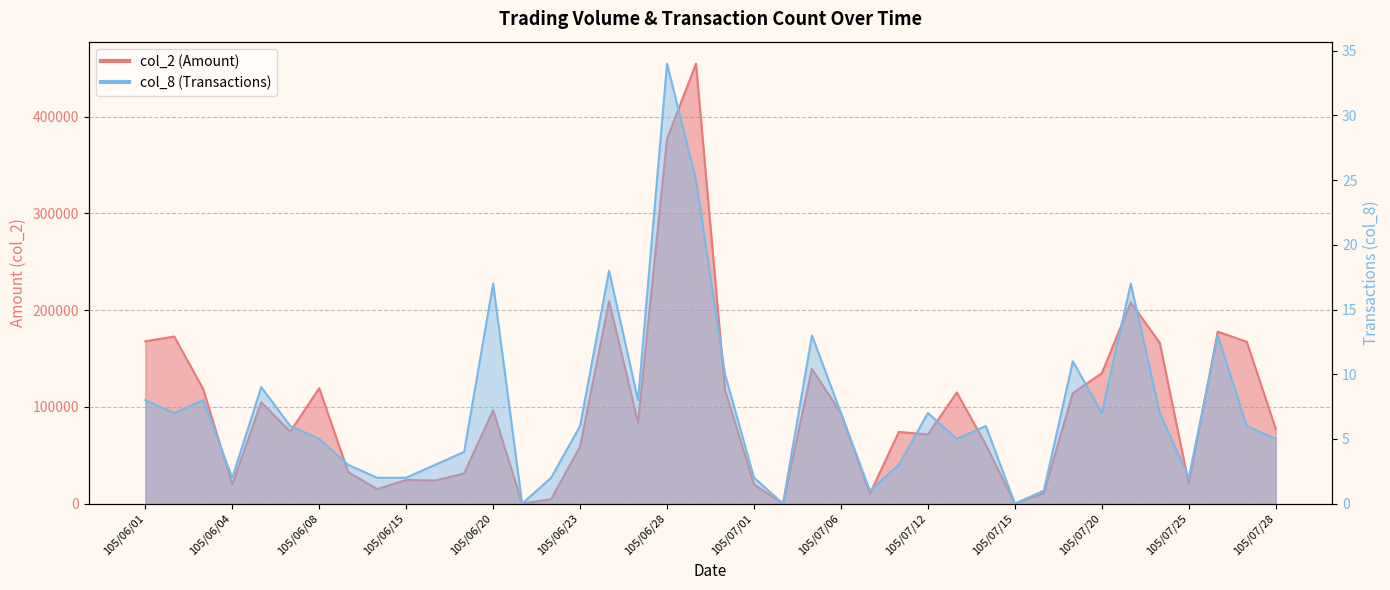

True or false: col_8 and col_2 cross at least once.

False